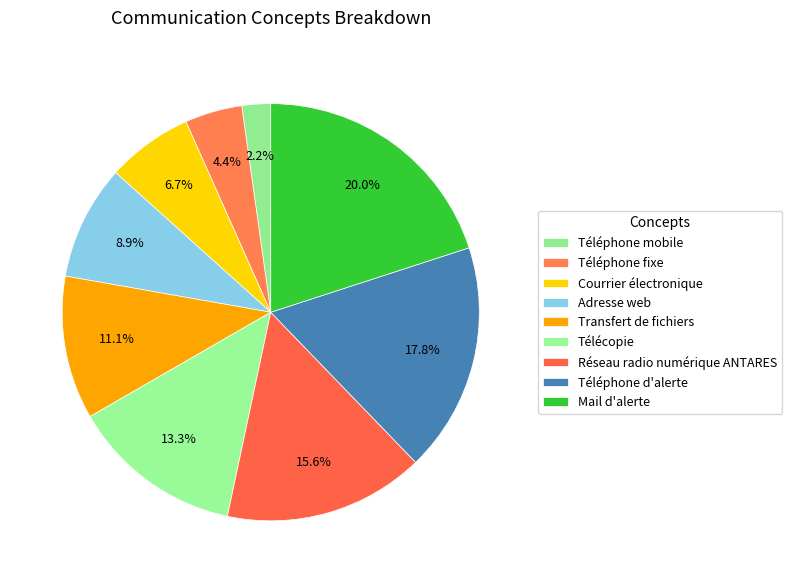

Count the number of slices in the pie.

9